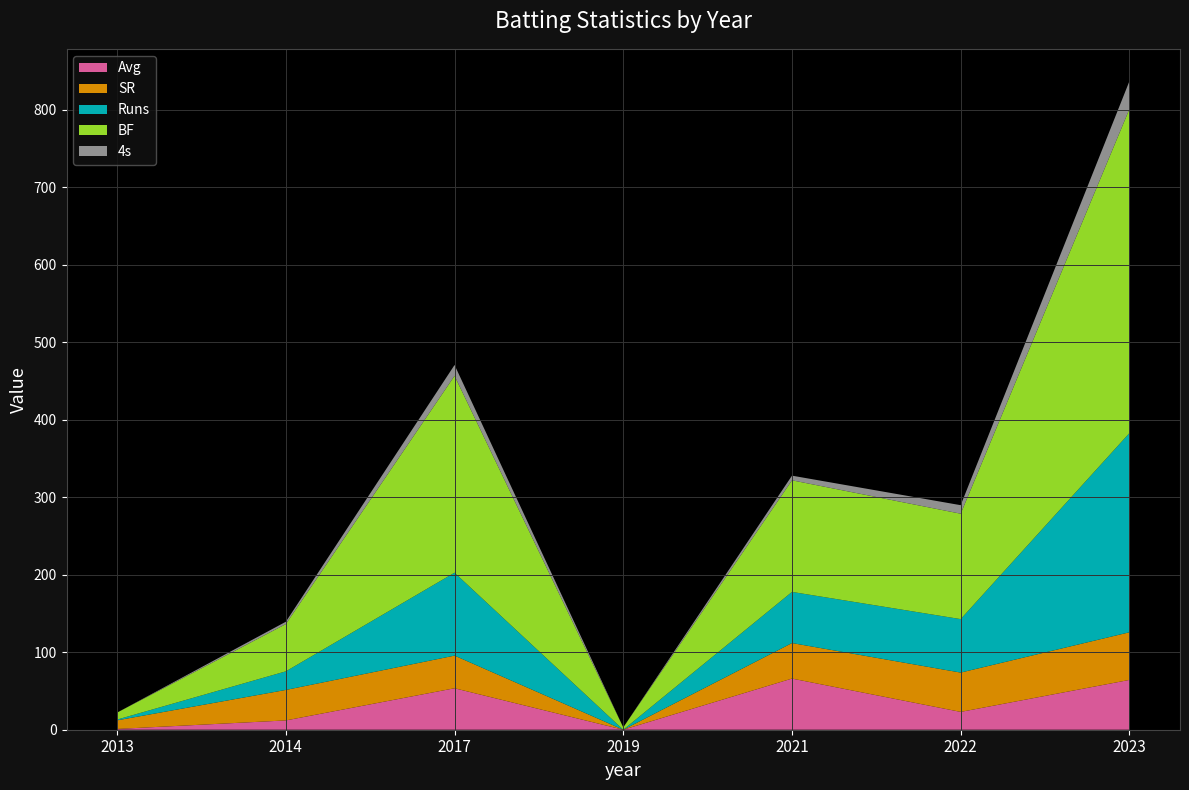

True or false: Runs and 4s intersect in this chart.

False